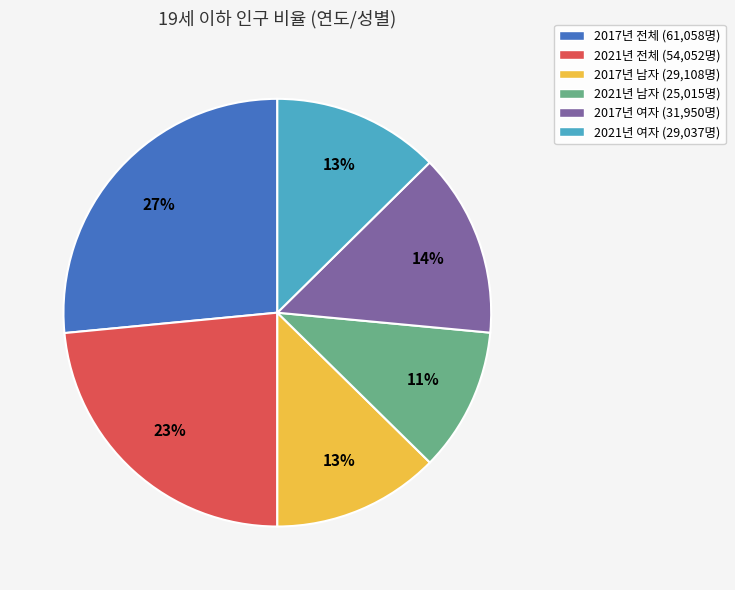

Approximately how many times larger is the value at 2021년 남자 (25,015명) compared to 2017년 전체 (61,058명)?

0.4